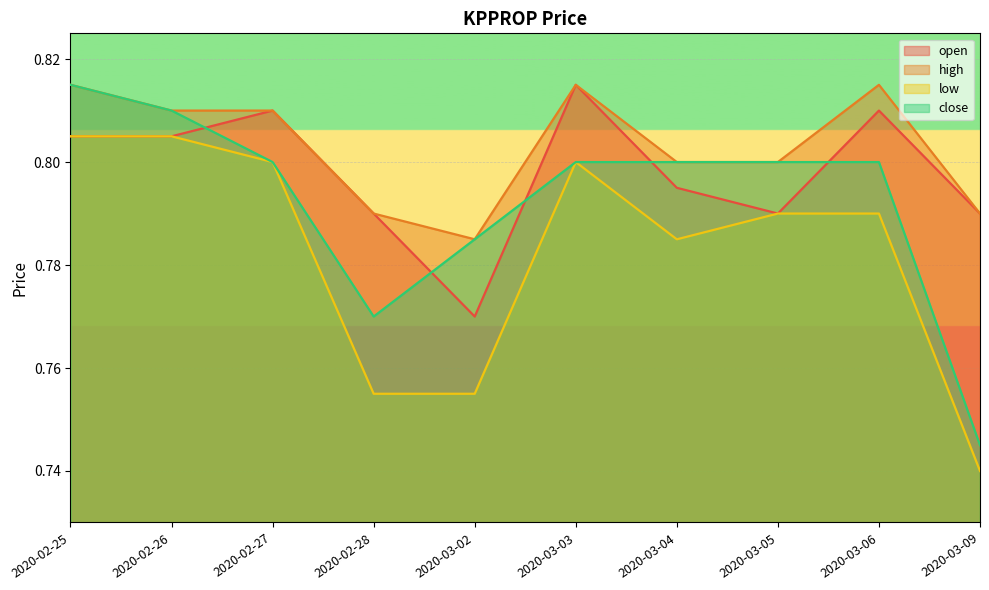

True or false: high and low intersect in this chart.

False